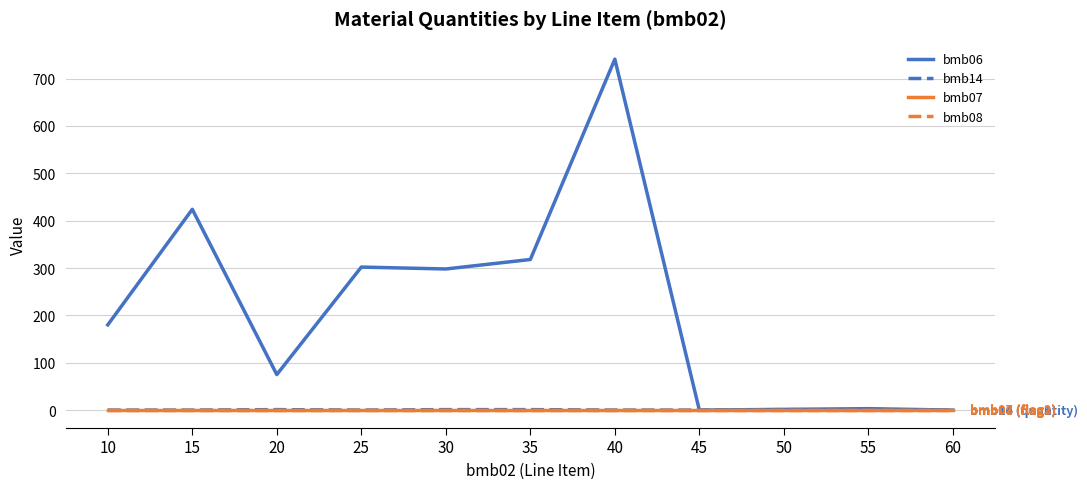

At which category is the sum across all series the highest?

40